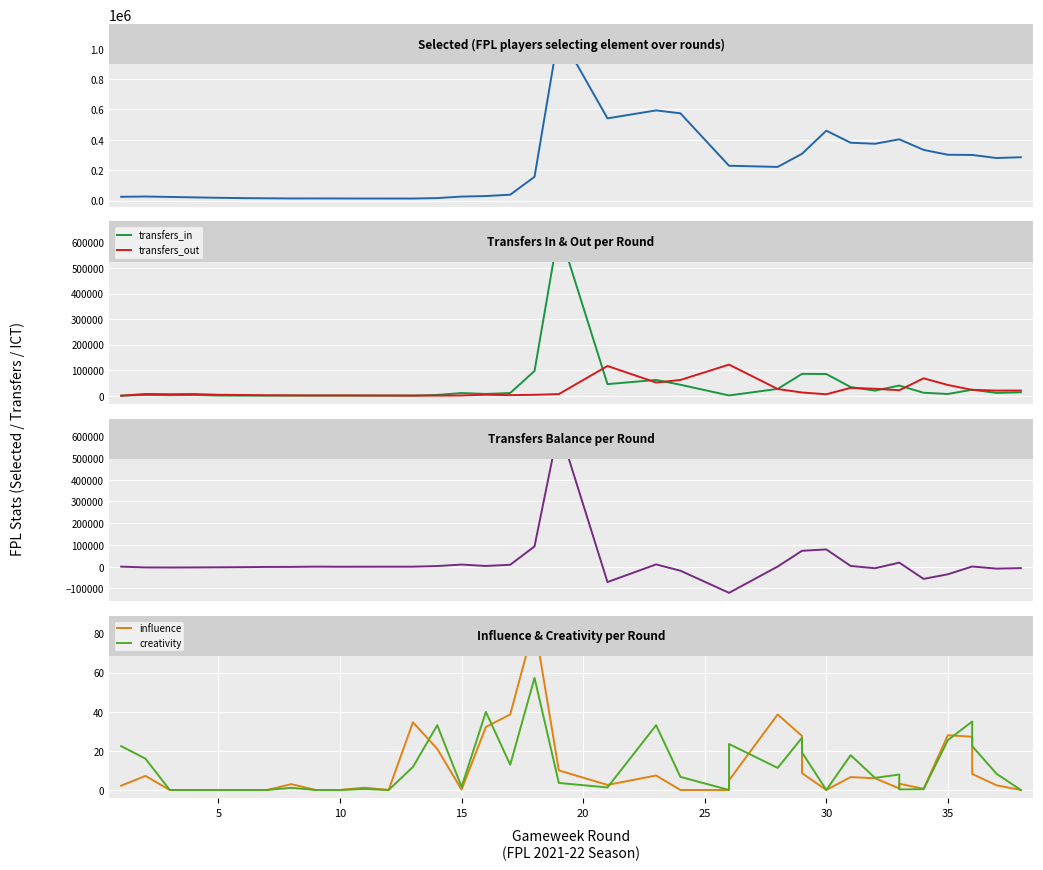

The transfers_balance series shows 2813.8 at 16. True or false?

False